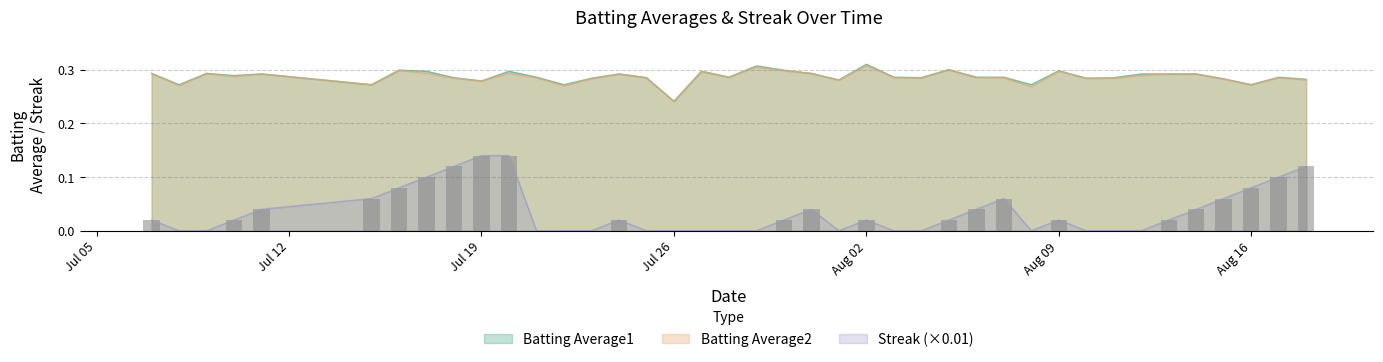

At 2010-07-15, list the series in order from smallest to largest.

Streak, Batting Average1, Batting Average2